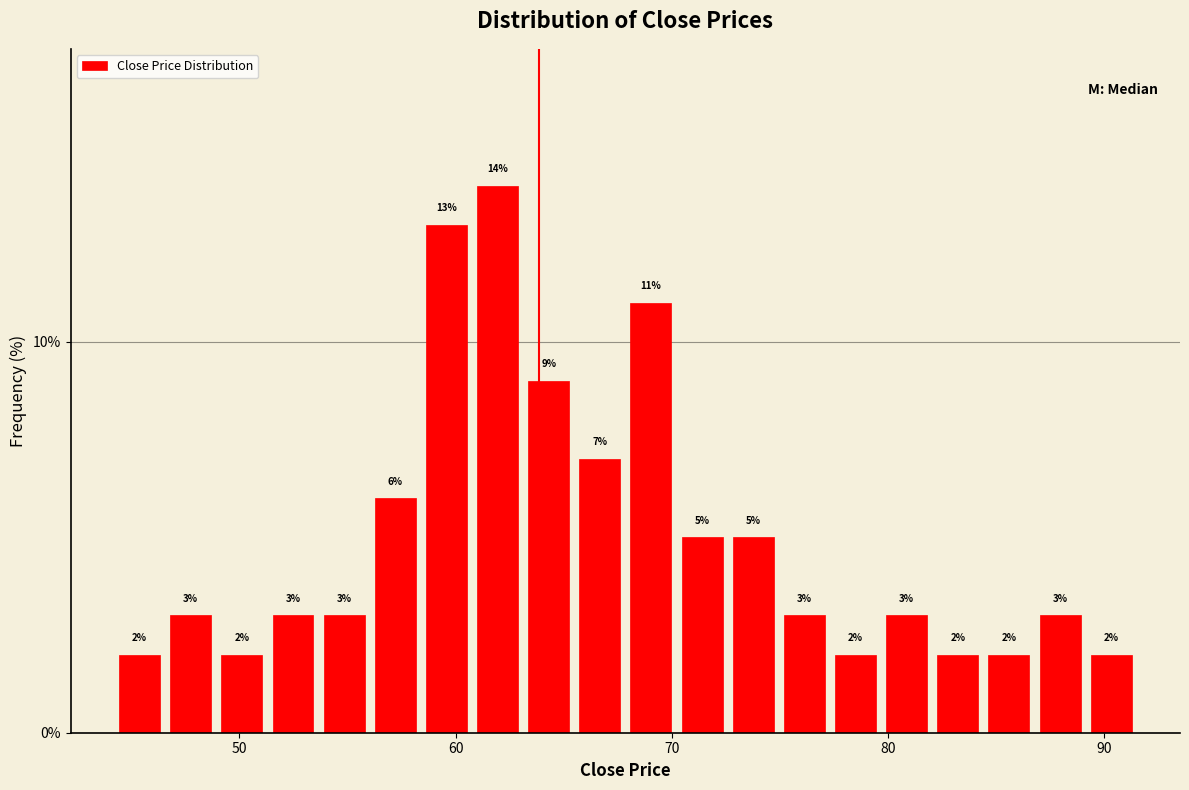

Read against the x-axis, roughly where is the centre of the tallest bar?

62